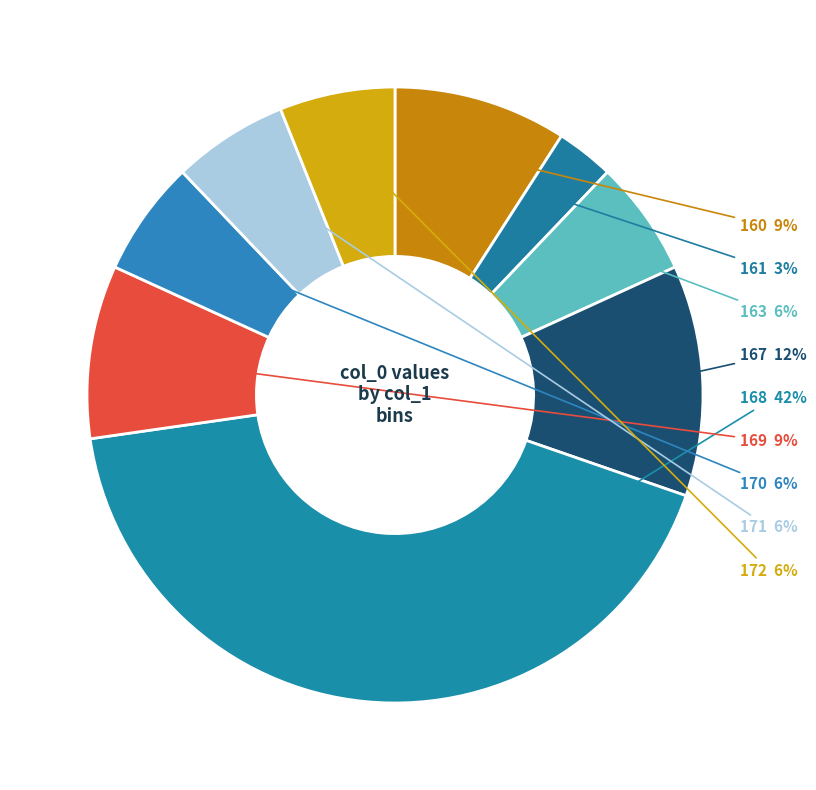

How many slices are in this pie chart?

9